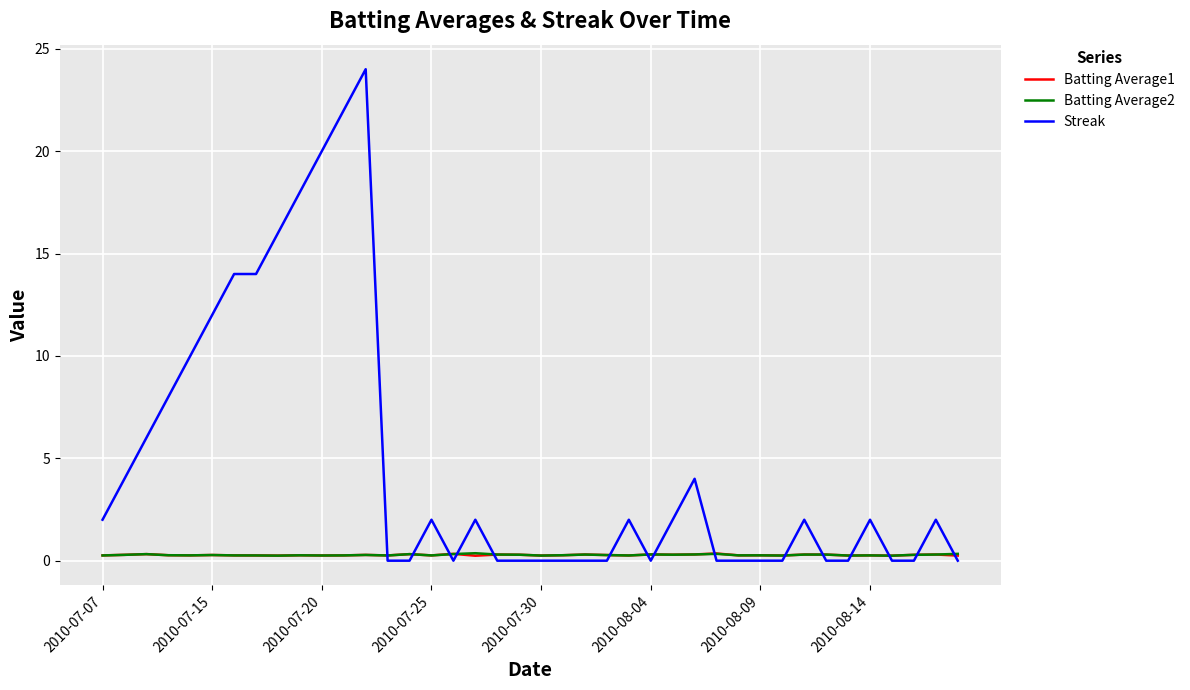

Which series has the widest spread of values?

Streak